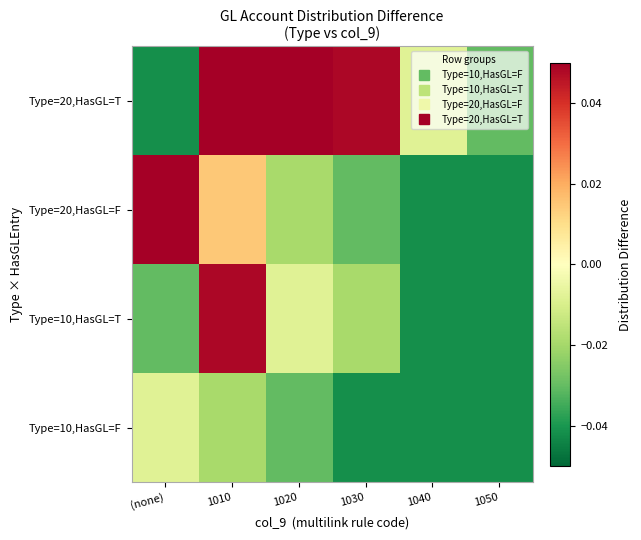

How many series are shown in this chart?

4